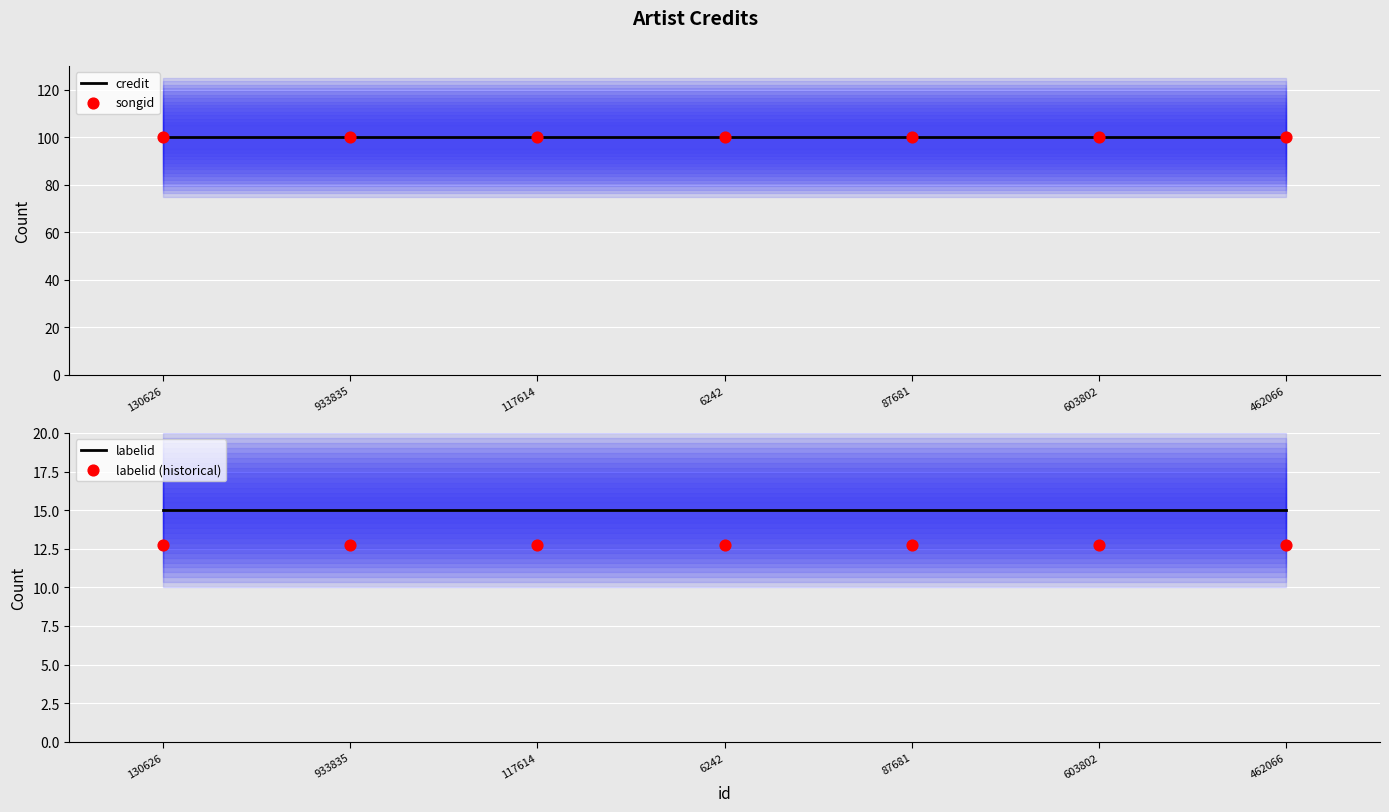

What are all the series names shown in the legend?

credit, songid, labelid, labelid (historical)